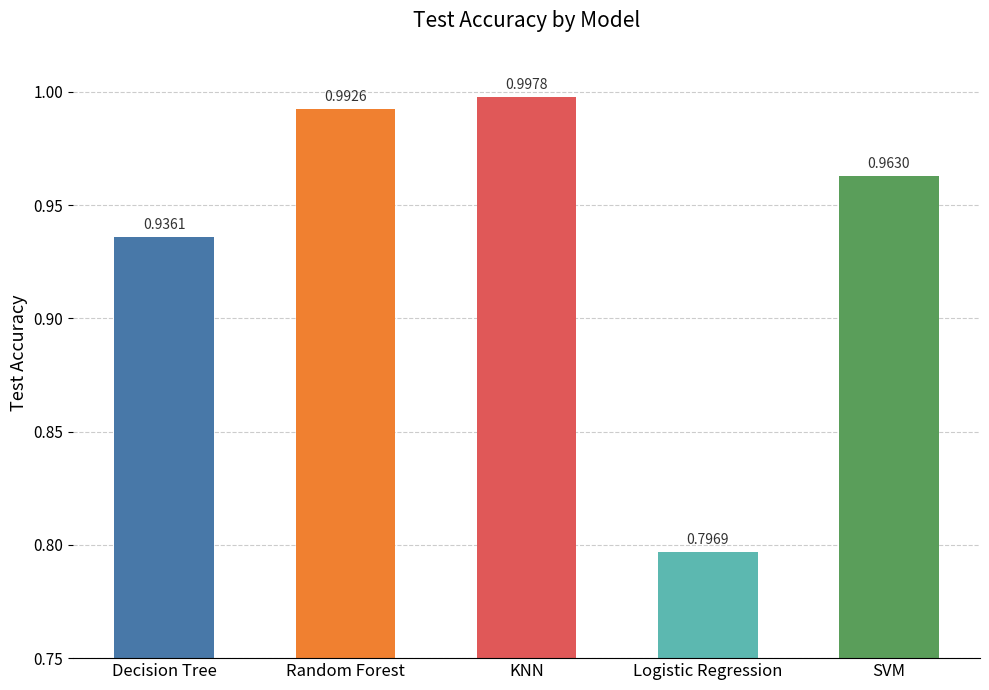

At which label is the value closest to 0?

Logistic Regression